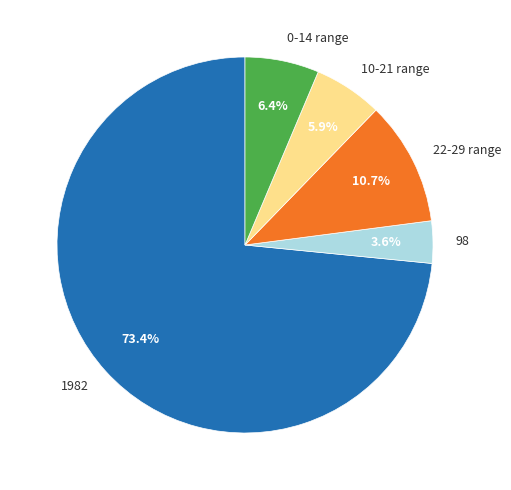

Is the sum of 1982 and 10-21 range greater than half?

Yes